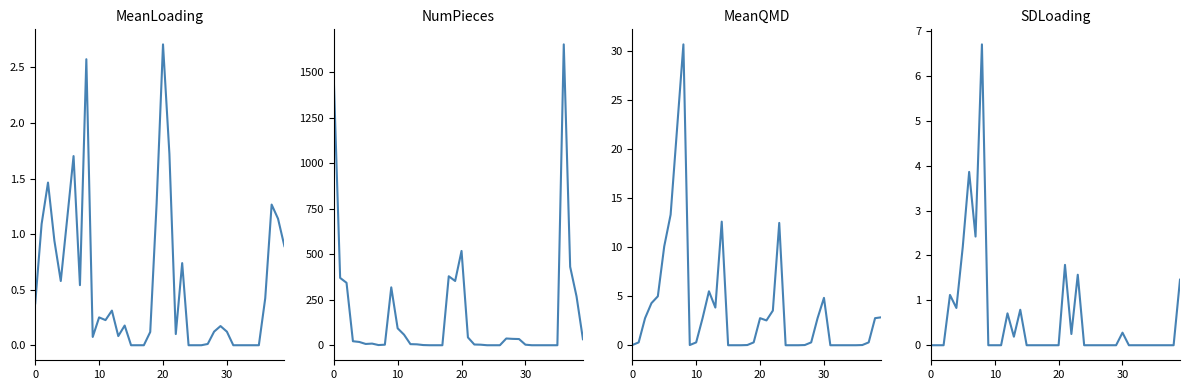

Reading right to left, transcribe all the data shown in this chart.

MeanLoading: 0.9	1.1	1.3	0.4	0.0	0.0	0.0	0.0	0.0	0.1	0.2	0.1	0.0	0.0	0.0	0.0	0.7	0.1	1.7	2.7	1.3	0.1	0.0	0.0	0.0	0.2	0.1	0.3	0.2	0.3	0.1	2.6	0.5	1.7	1.1	0.6	0.9	1.5	1.1	0.4
NumPieces: 33.0	268.0	431.0	1653.0	0.0	0.0	0.0	0.0	0.0	3.0	34.0	35.0	37.0	0.0	0.0	0.0	3.0	4.0	43.0	518.0	353.0	379.0	0.0	0.0	0.0	1.0	5.0	6.0	58.0	93.0	318.0	3.0	1.0	9.0	7.0	18.0	22.0	343.0	370.0	1469.0
MeanQMD: 2.9	2.8	0.3	0.0	0.0	0.0	0.0	0.0	0.0	4.8	2.8	0.3	0.0	0.0	0.0	0.0	12.5	3.5	2.5	2.8	0.3	0.0	0.0	0.0	0.0	12.6	3.8	5.5	2.8	0.3	0.0	30.7	22.0	13.3	10.1	5.0	4.3	2.8	0.3	0.0
SDLoading: 1.5	0.0	0.0	0.0	0.0	0.0	0.0	0.0	0.0	0.3	0.0	0.0	0.0	0.0	0.0	0.0	1.6	0.2	1.8	0.0	0.0	0.0	0.0	0.0	0.0	0.8	0.2	0.7	0.0	0.0	0.0	6.7	2.4	3.9	2.2	0.8	1.1	0.0	0.0	0.0